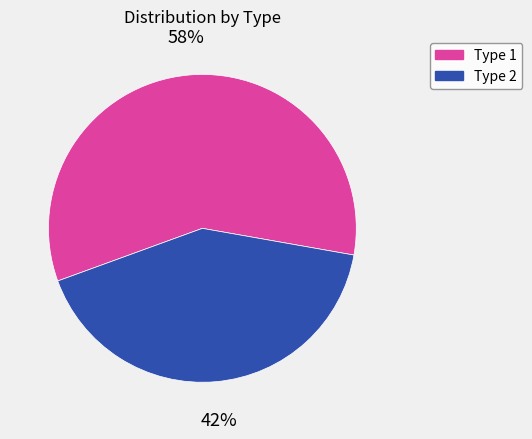

Is there any slice that represents more than half of the pie?

Yes